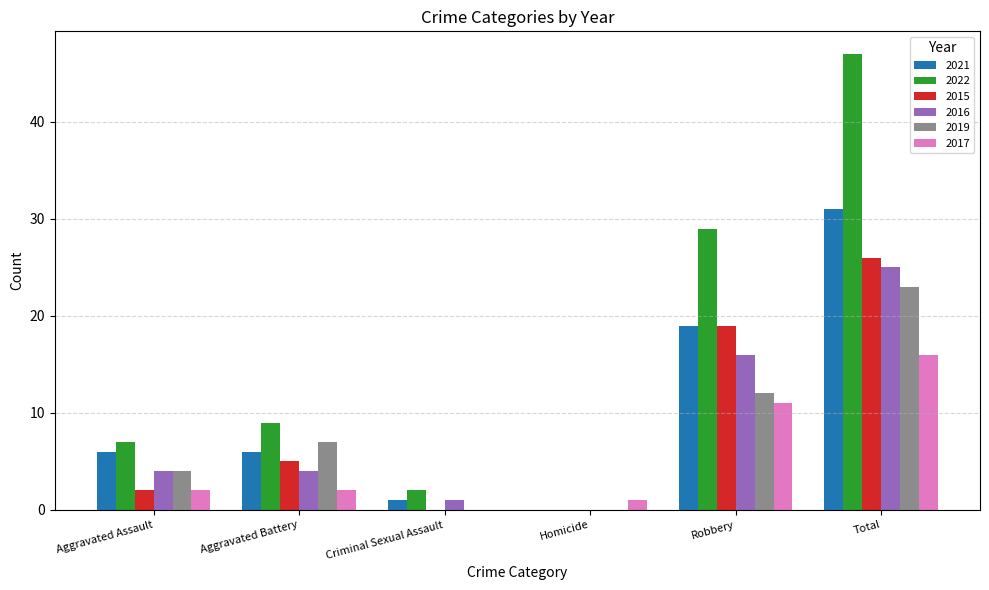

True or false: 2022 has a value of 7 at Aggravated Assault.

True